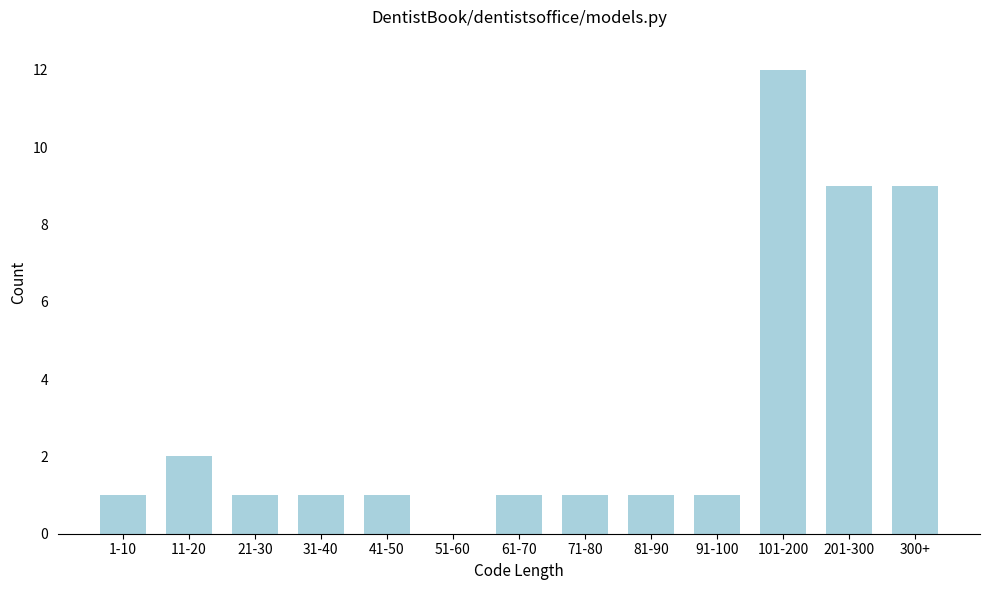

Reading left to right, list all the values displayed in this chart.

1-10=1	11-20=2	21-30=1	31-40=1	41-50=1	51-60=0	61-70=1	71-80=1	81-90=1	91-100=1	101-200=12	201-300=9	300+=9